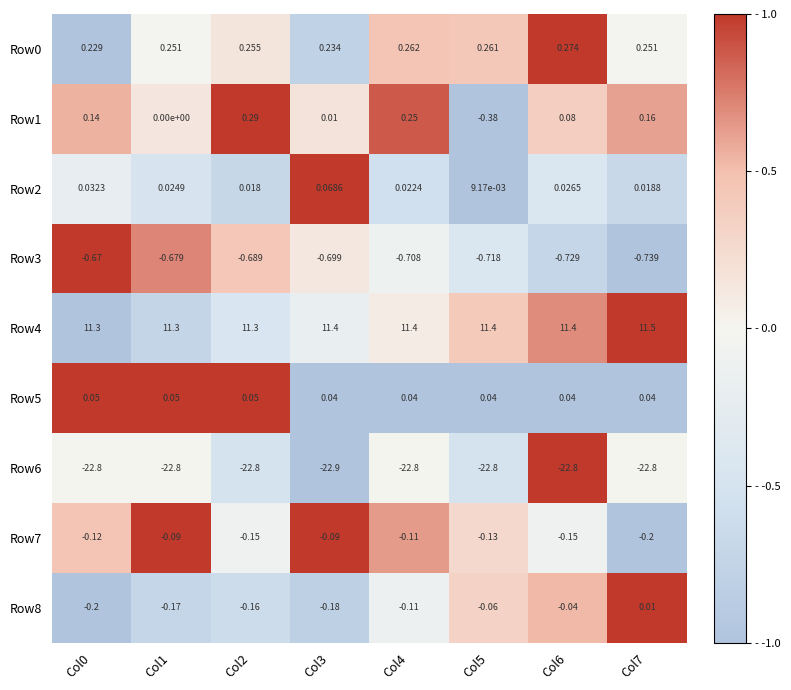

At which category is the sum across all series the highest?

Col4